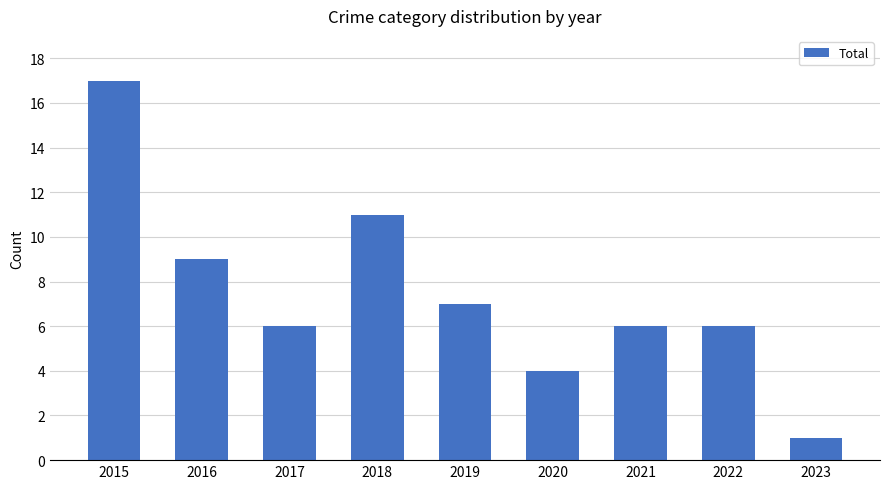

True or false: the data shows 16 at 2016.

False